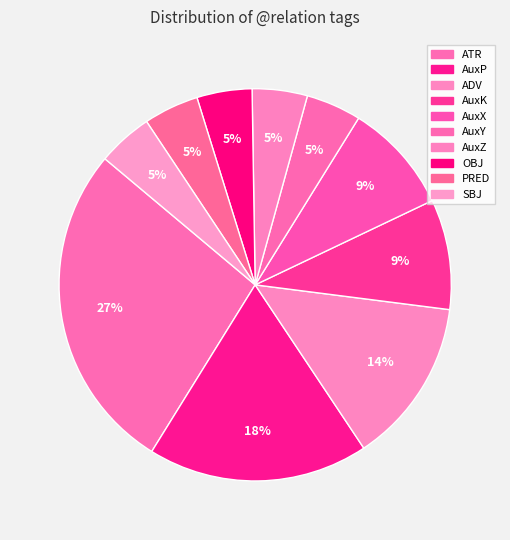

What percentage is the AuxX slice, to the nearest percent?

9%